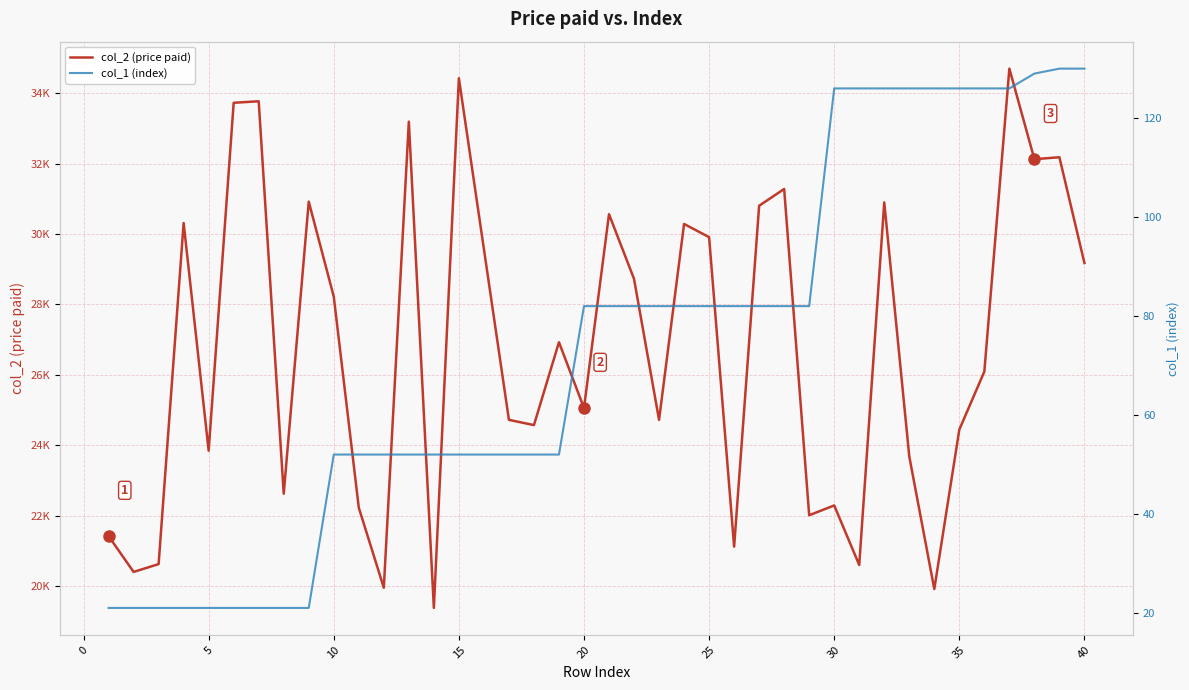

How many series are shown in this chart?

2